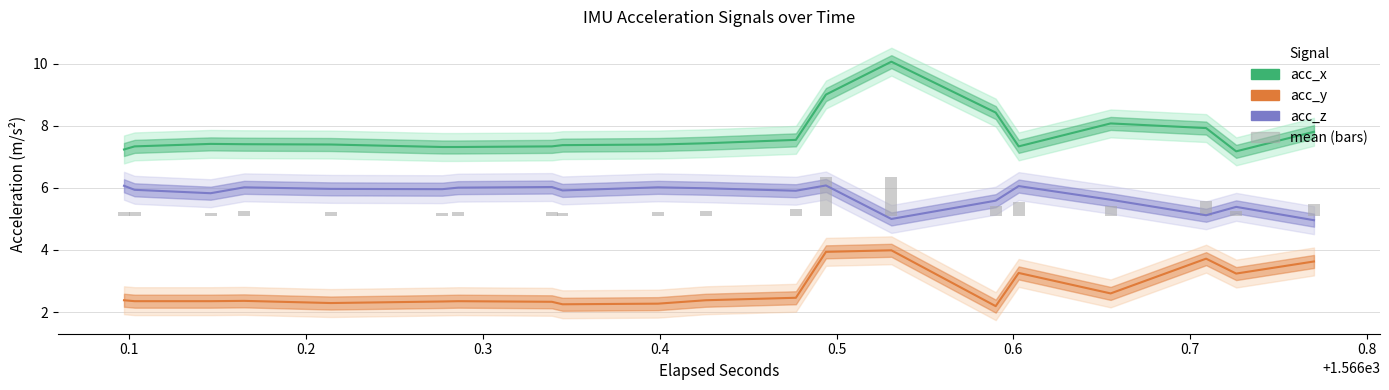

Reading left to right, what are all the values shown in this chart?

acc_x: 7.2	7.2	7.3	7.3	7.4	7.4	7.4	7.4	7.4	7.4	7.3	7.3	7.3	7.3	7.3	7.3	7.4	7.4	7.4	7.4	7.4	7.4	7.5	7.5	9.0	9.0	10.1	10.1	8.4	8.4	7.3	7.3	8.1	8.1	7.9	7.9	7.2	7.2	7.8	7.8
acc_y: 2.4	2.4	2.4	2.4	2.4	2.4	2.4	2.4	2.3	2.3	2.3	2.3	2.4	2.4	2.3	2.3	2.2	2.2	2.3	2.3	2.4	2.4	2.5	2.5	3.9	3.9	4.0	4.0	2.2	2.2	3.3	3.3	2.6	2.6	3.7	3.7	3.2	3.2	3.6	3.6
acc_z: 6.1	6.1	5.9	5.9	5.8	5.8	6.0	6.0	6.0	6.0	6.0	6.0	6.0	6.0	6.0	6.0	5.9	5.9	6.0	6.0	6.0	6.0	5.9	5.9	6.1	6.1	5.0	5.0	5.6	5.6	6.1	6.1	5.6	5.6	5.1	5.1	5.4	5.4	5.0	5.0
mean (bars): 0.1	0.1	0.1	0.1	0.1	0.1	0.2	0.2	0.1	0.1	0.1	0.1	0.1	0.1	0.2	0.2	0.1	0.1	0.1	0.1	0.2	0.2	0.2	0.2	1.3	1.3	1.3	1.3	0.3	0.3	0.5	0.5	0.4	0.4	0.5	0.5	0.2	0.2	0.4	0.4